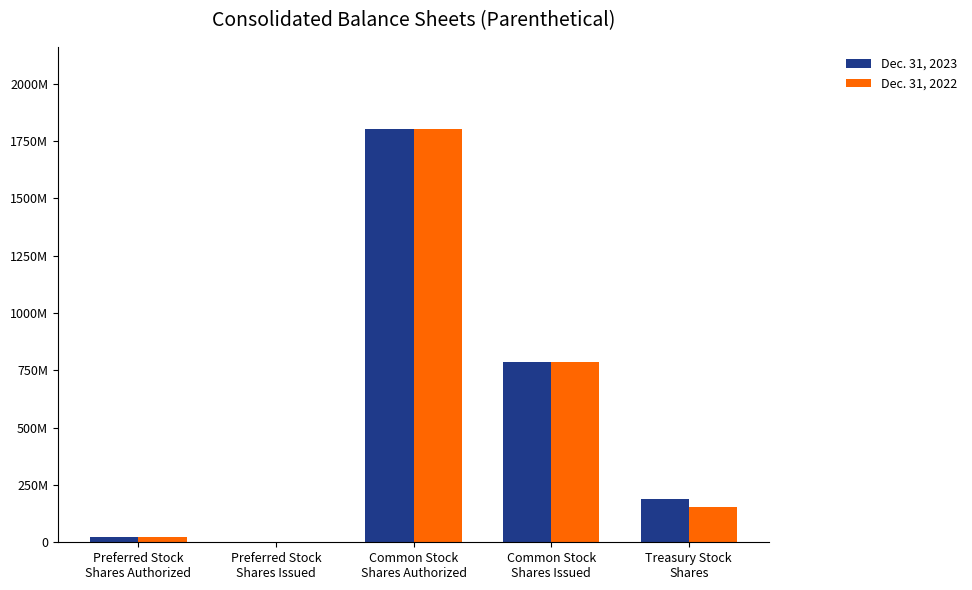

At which category is the sum across all series the highest?

Common Stock
Shares Authorized